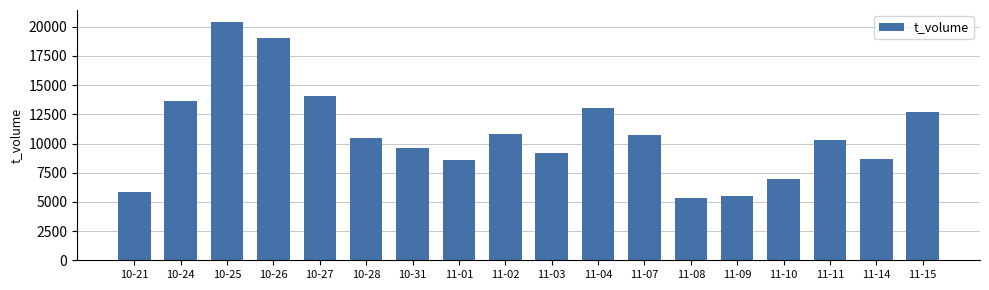

Approximately how many times larger is the value at 11-01 compared to 11-03?

0.9